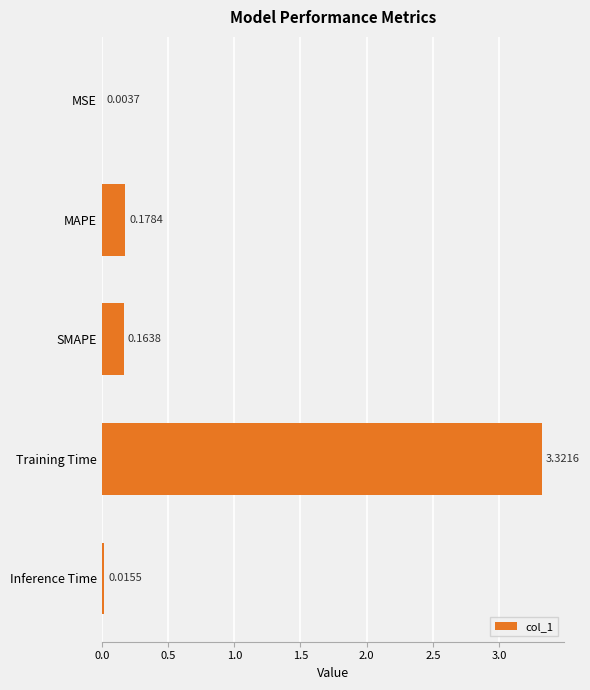

Which label corresponds to the largest value in the chart?

Training Time